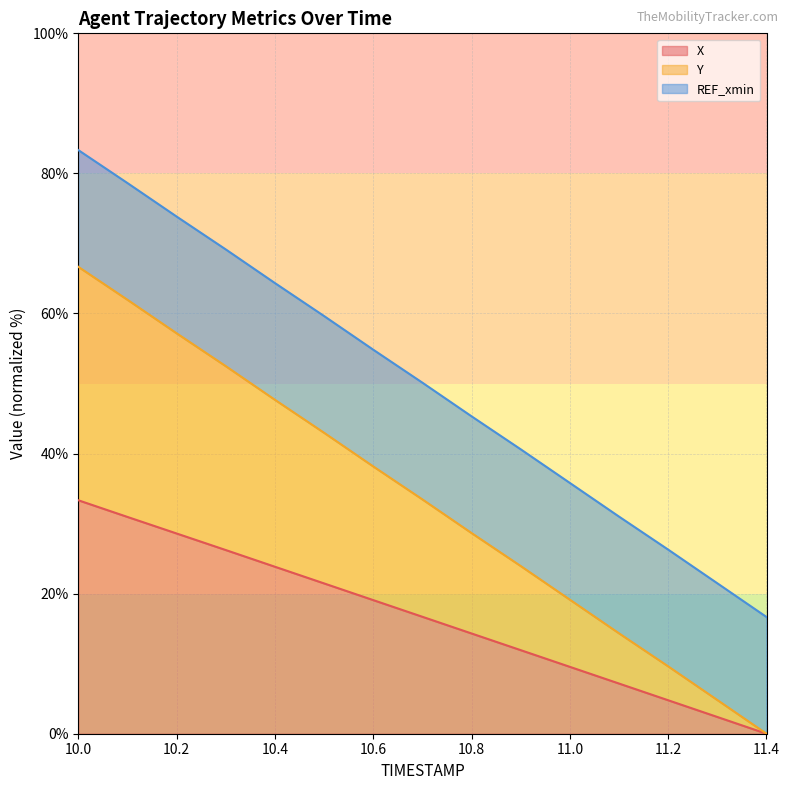

Is it true that X equals 14.1 at 11.0?

False